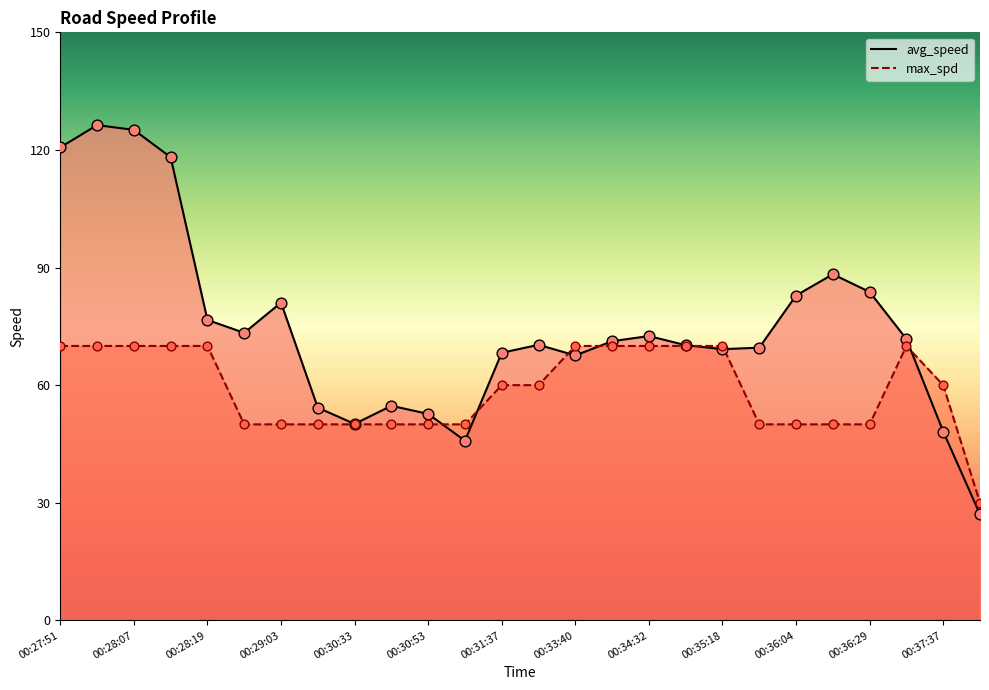

Which series has the largest total across all categories?

avg_speed